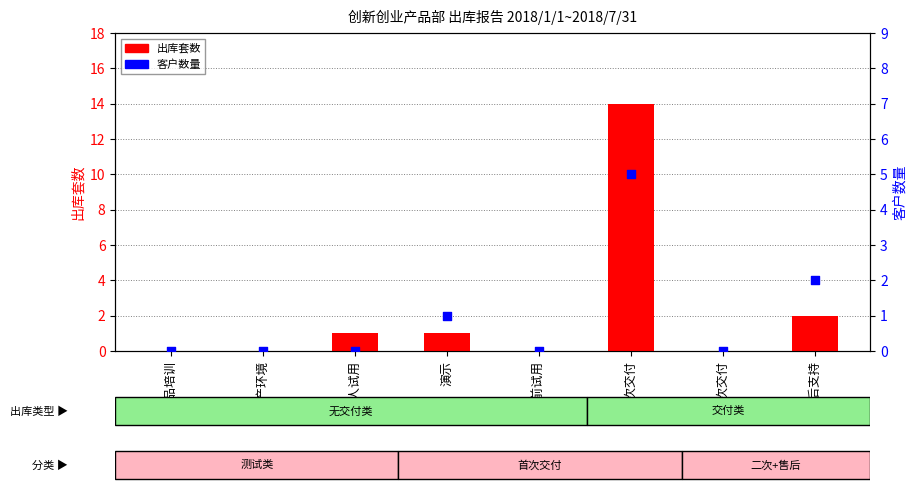

At which category is the sum across all series the highest?

首次交付